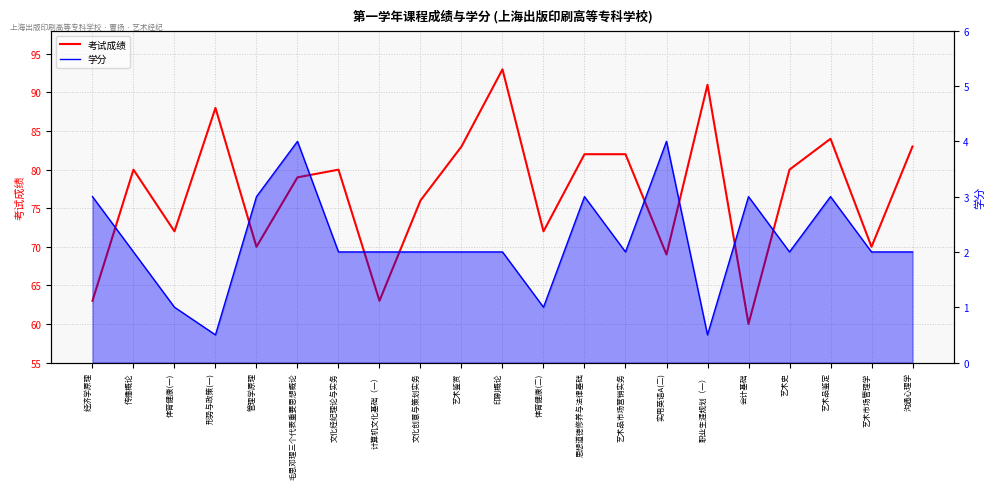

In 学分, how many points are higher than both neighbors (excluding endpoints)?

5